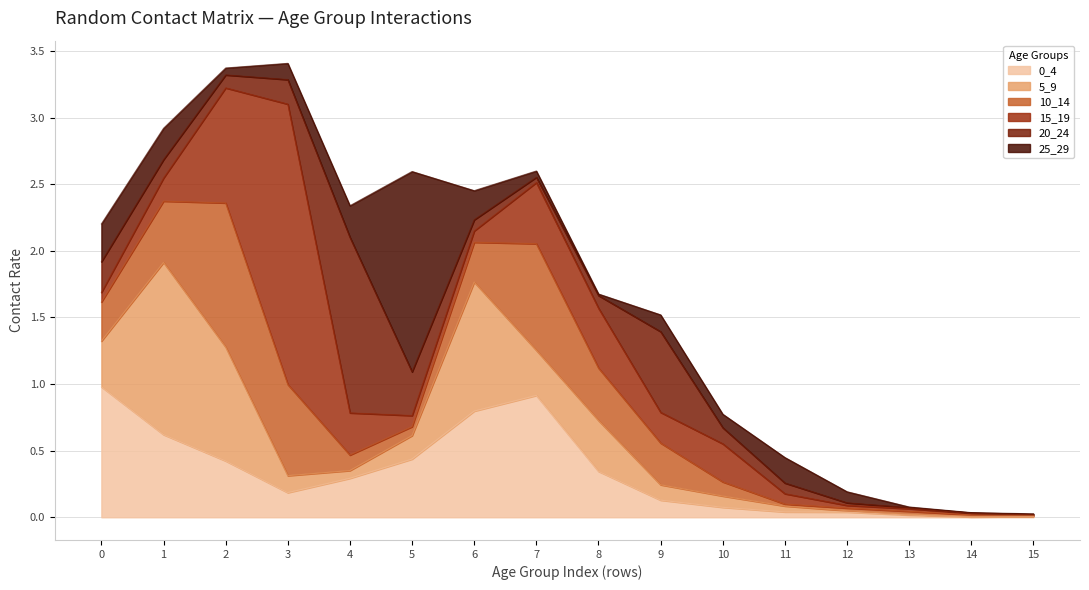

What is the total value across all series at 8?

1.7